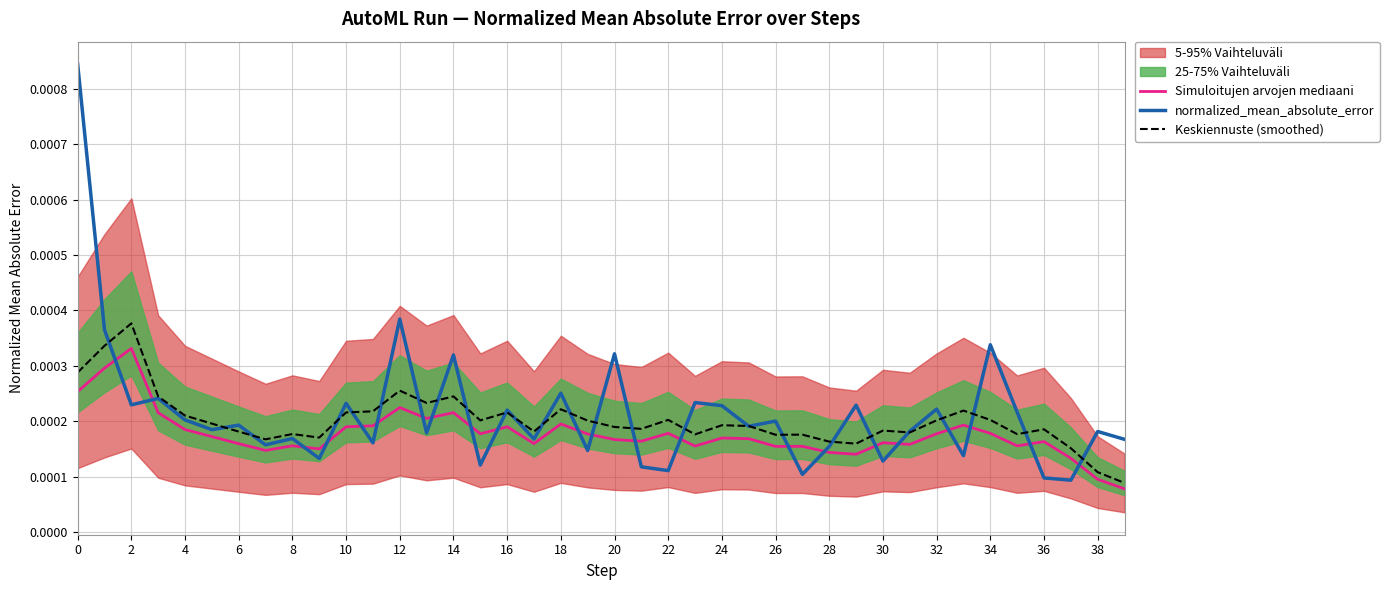

In Simuloitujen arvojen mediaani, how many points are lower than both neighbors (excluding endpoints)?

11